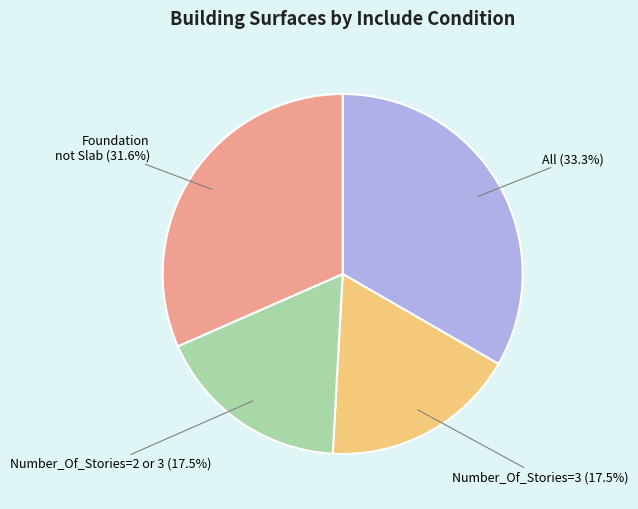

Which category has the biggest portion of the pie?

All